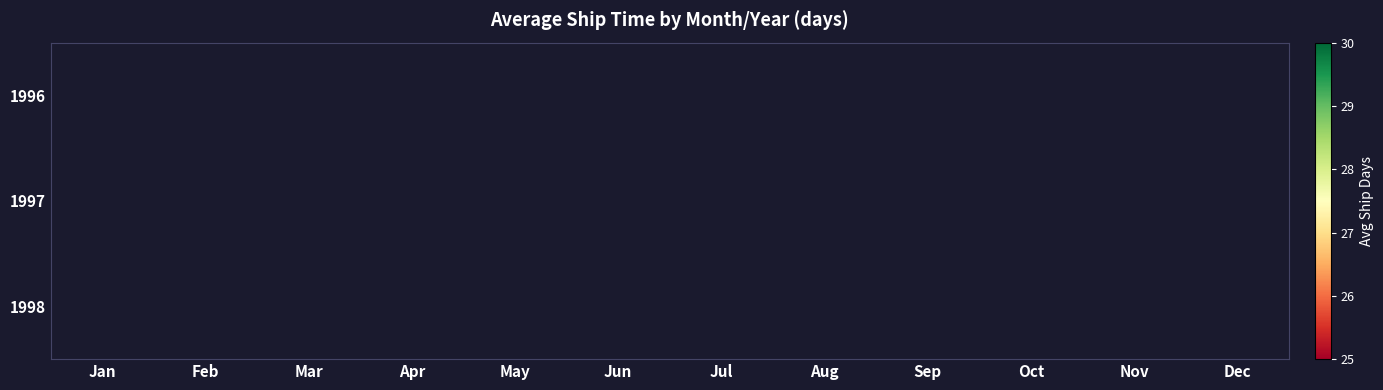

Count the number of categories in the chart.

12